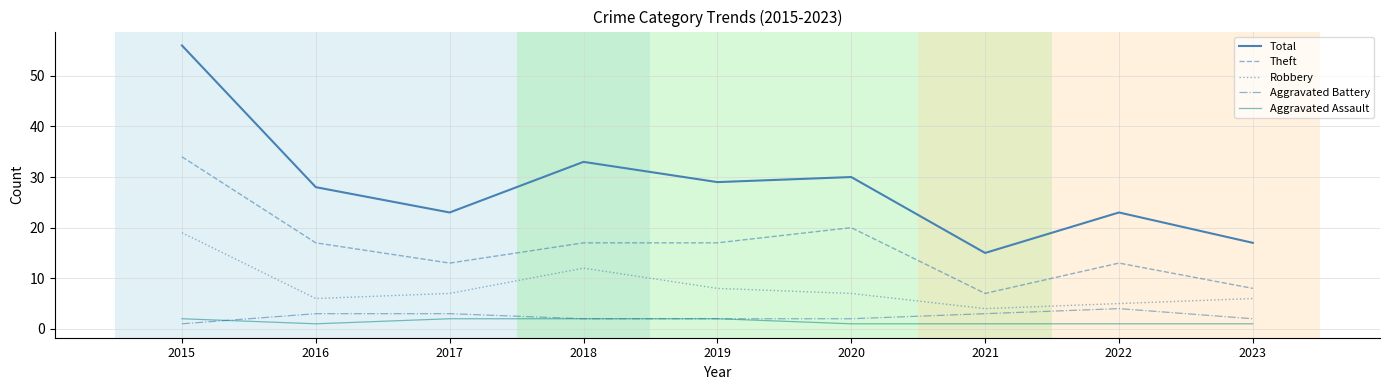

What is the smallest value displayed?

1